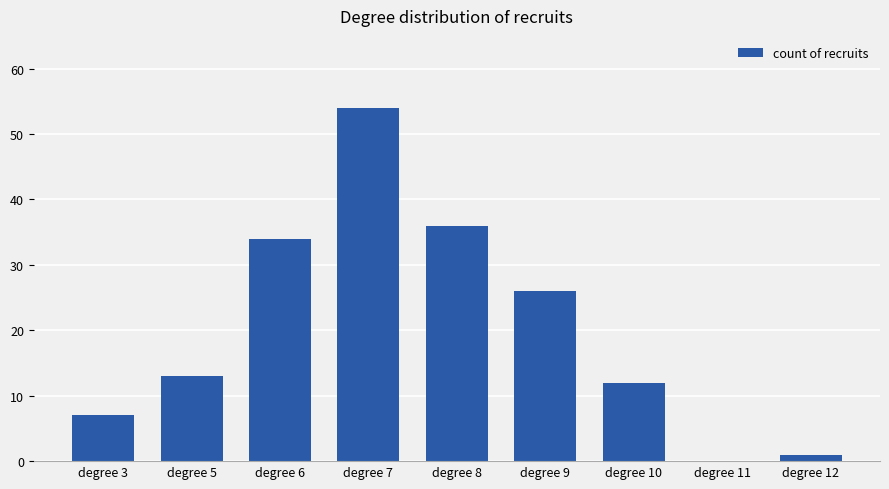

Reading left to right, what are all the values shown in this chart?

7	13	34	54	36	26	12	0	1